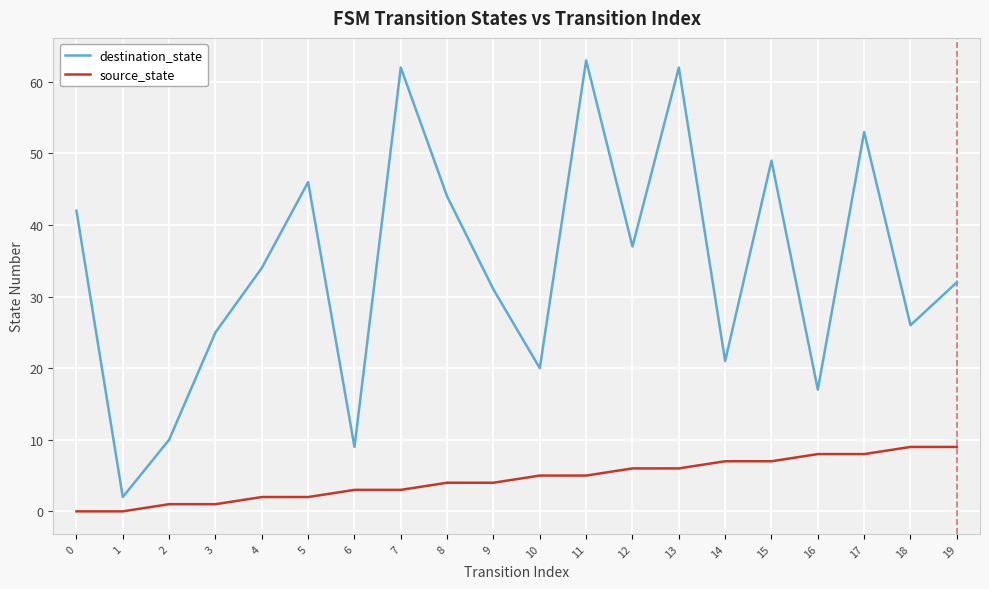

List the series in order of their peak value, highest first.

destination_state, source_state